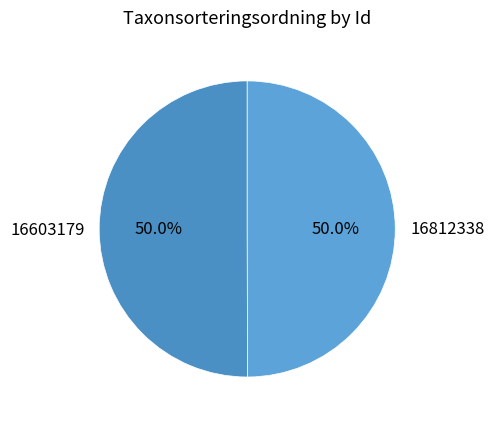

The 16812338 slice represents 50% of the pie. True or false?

True